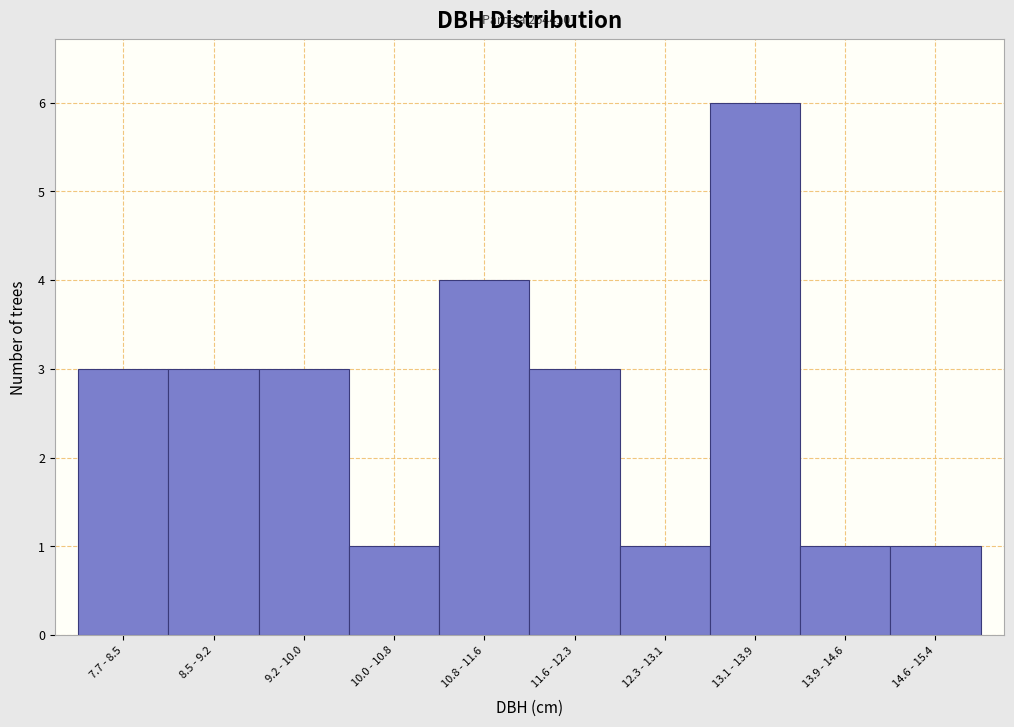

Reading left to right, transcribe all the data shown in this chart.

3	3	3	1	4	3	1	6	1	1